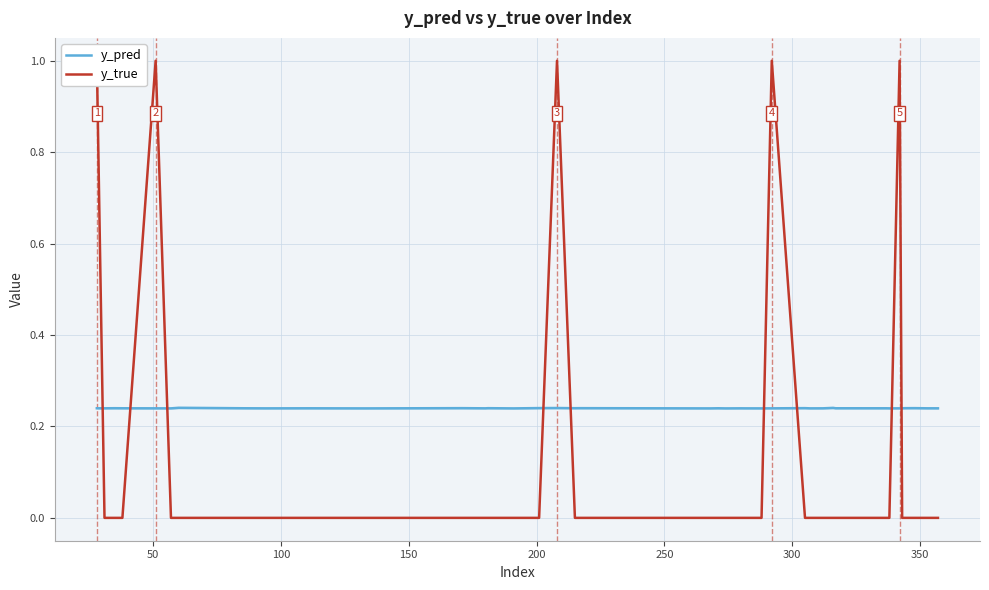

What is the difference between the second highest and minimum values in the y_true series?

1.0